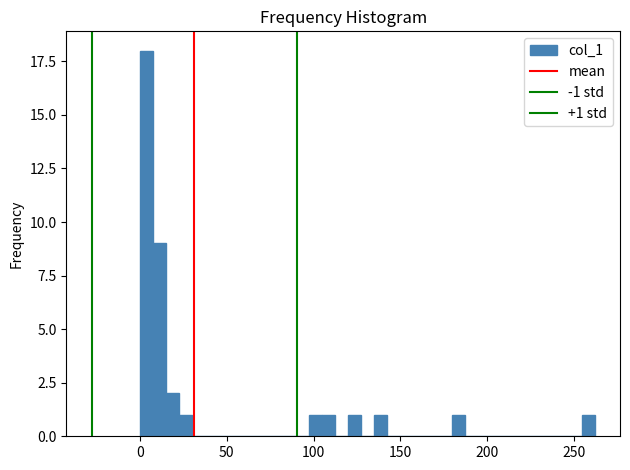

Read against the x-axis, roughly where is the centre of the tallest bar?

5